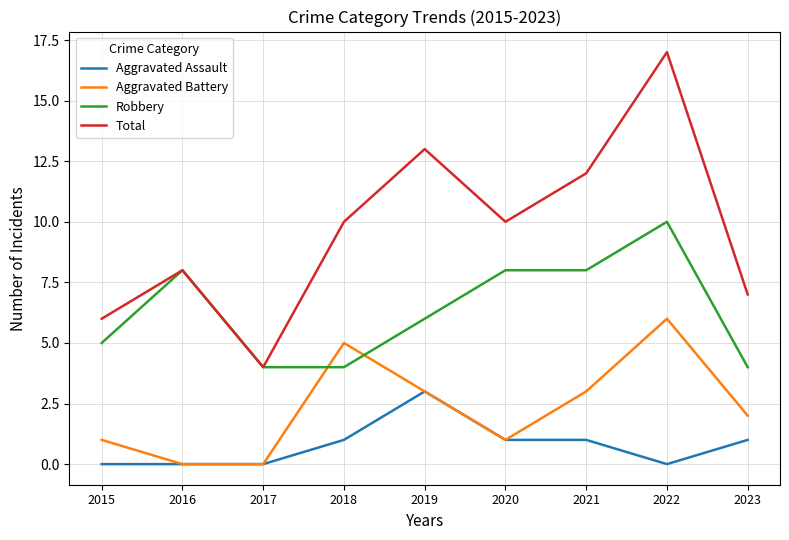

What is the difference between the highest and lowest values at 2018?

9